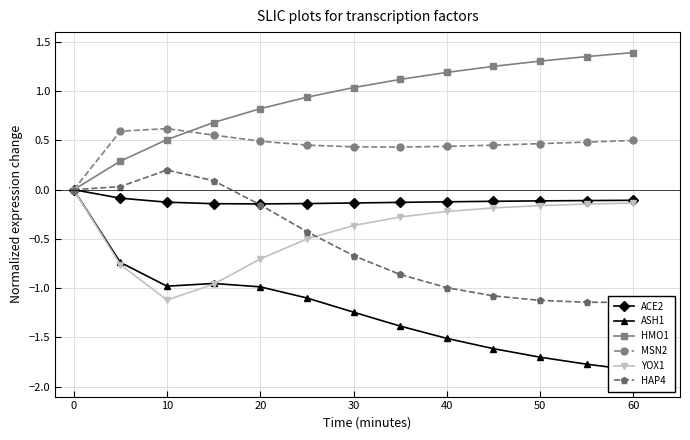

How many interior local peaks does the HAP4 series have?

1